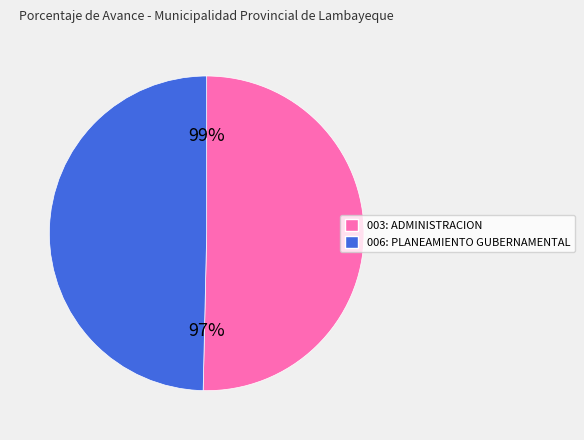

Is there a majority slice in this chart?

Yes